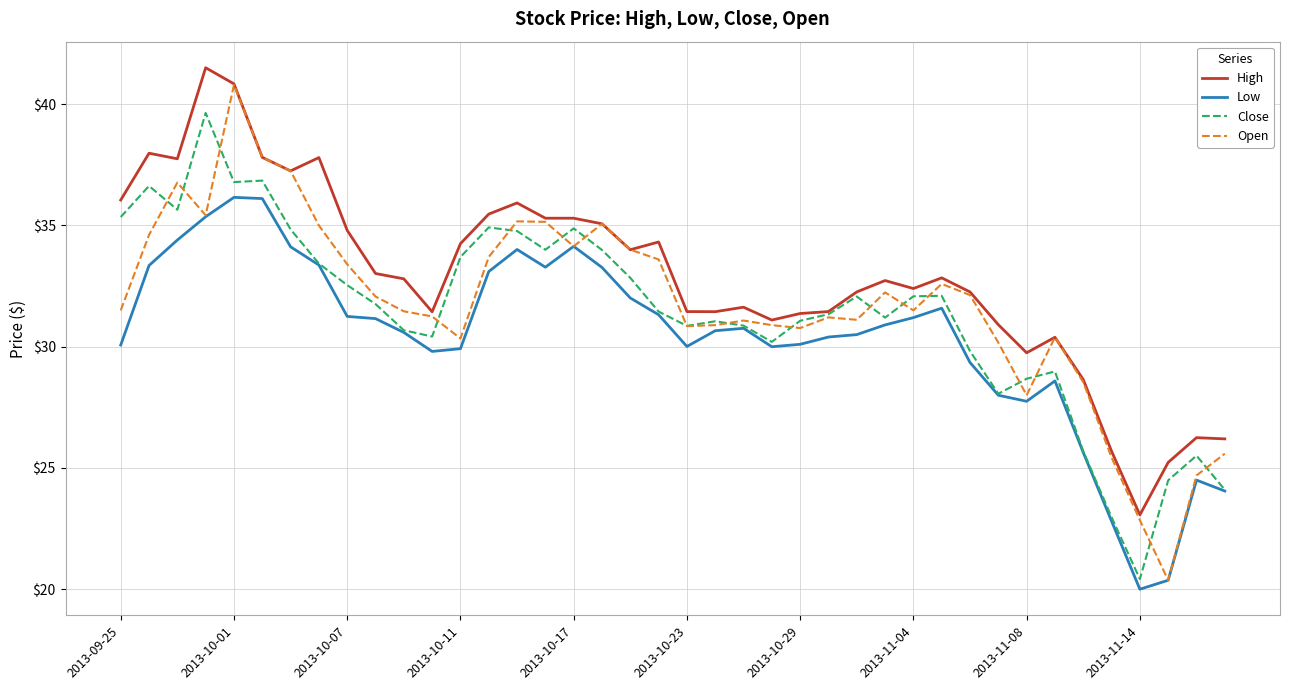

What is the greatest value displayed?

41.5